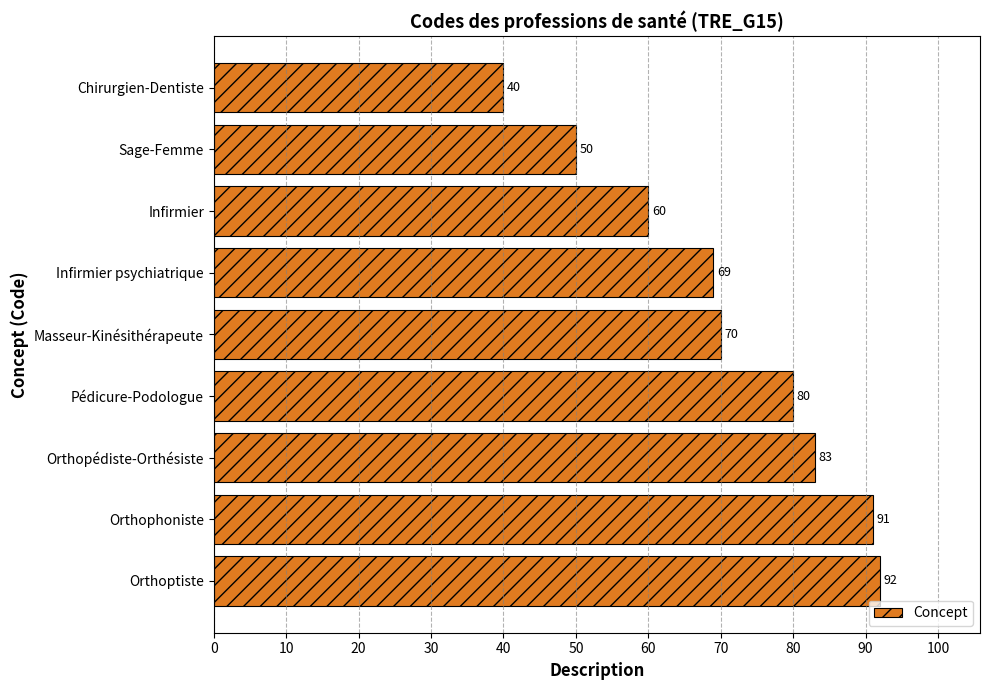

What is the difference between the maximum and minimum values?

52